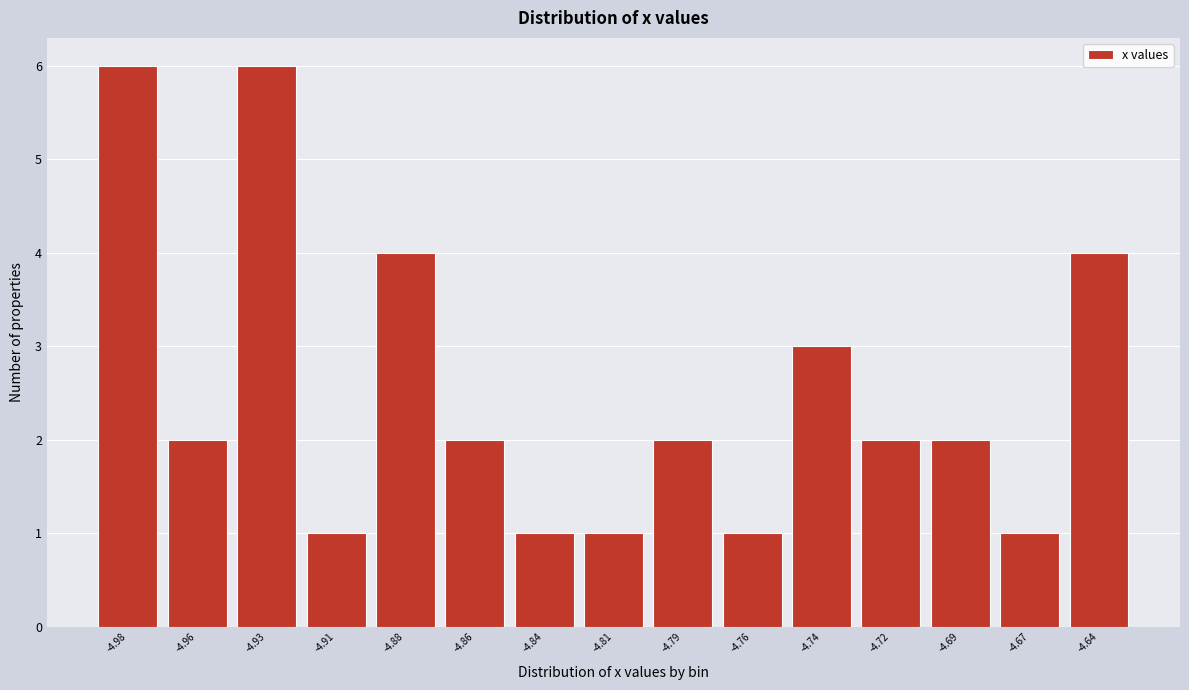

Reading left to right, list all the values displayed in this chart.

-4.98=6	-4.96=2	-4.93=6	-4.91=1	-4.88=4	-4.86=2	-4.84=1	-4.81=1	-4.79=2	-4.76=1	-4.74=3	-4.72=2	-4.69=2	-4.67=1	-4.64=4